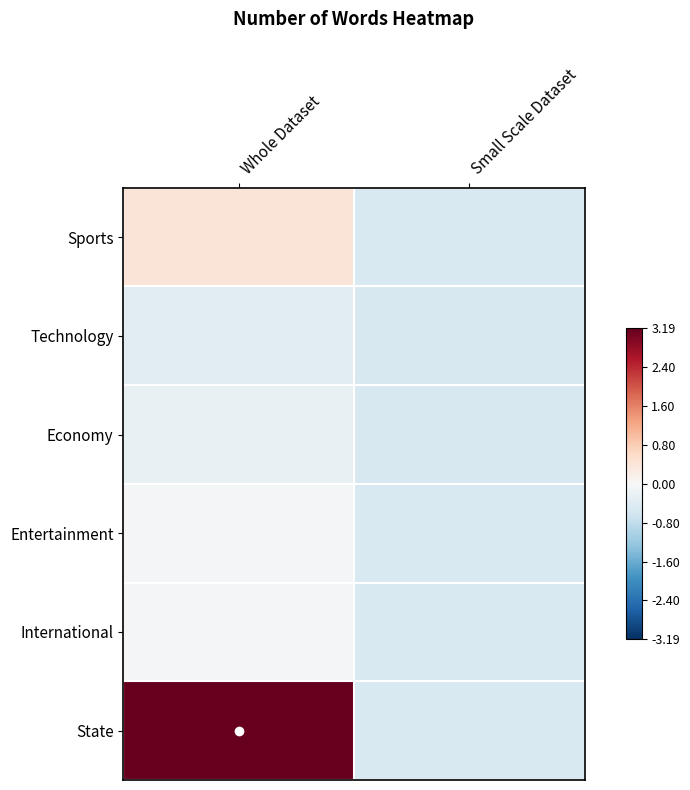

What is the maximum value shown in the chart?

3.2